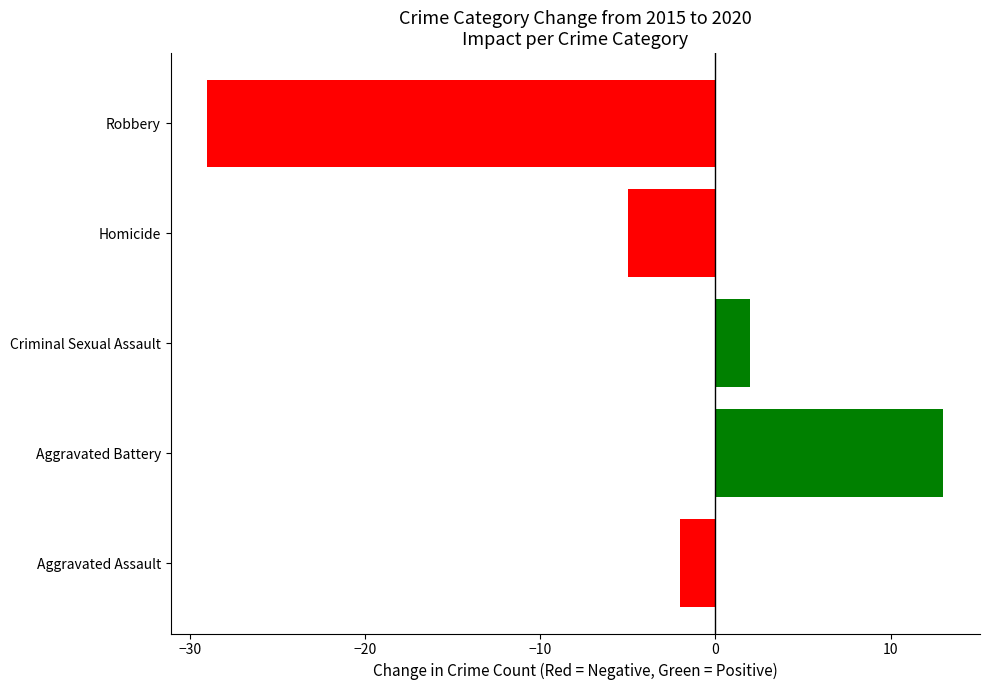

The value at Aggravated Assault is -2. True or false?

True